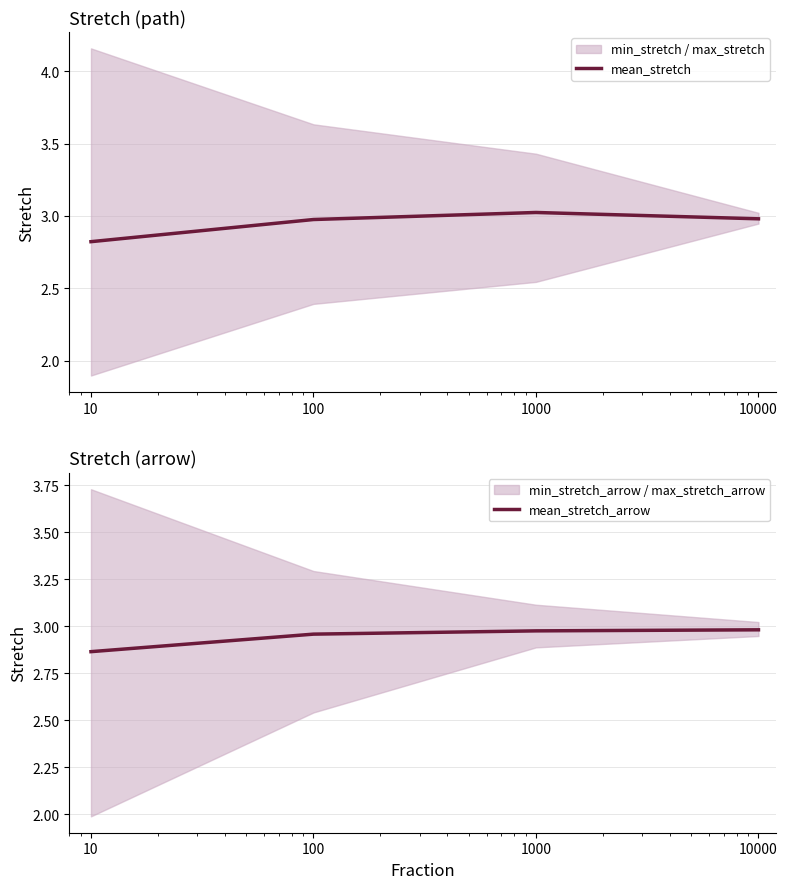

Reading right to left, list all the values displayed in this chart.

mean_stretch: 3.0	3.0	3.0	2.8
mean_stretch_arrow: 3.0	3.0	3.0	2.9